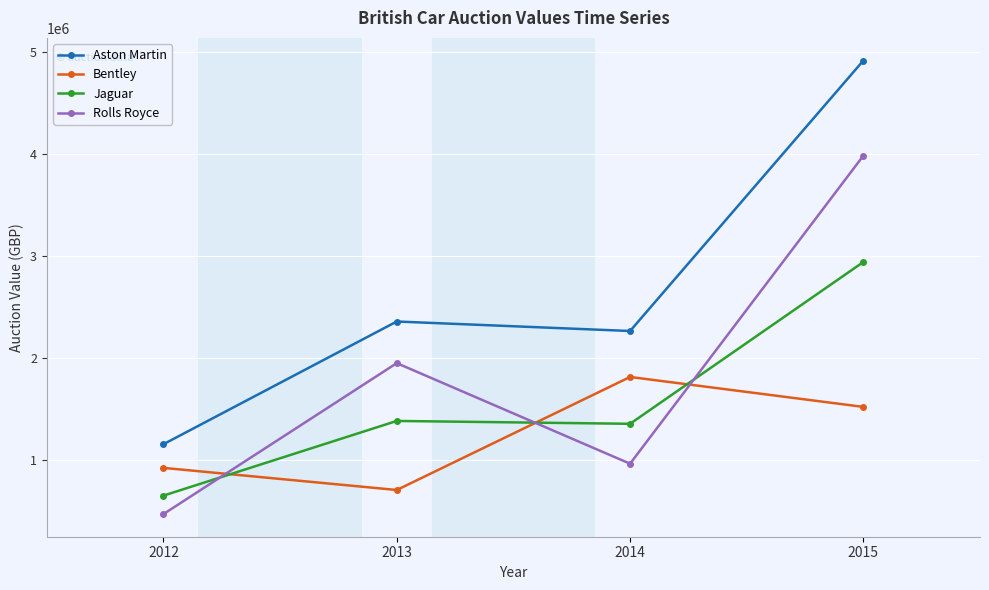

What are all the series names shown in the legend?

Aston Martin, Bentley, Jaguar, Rolls Royce